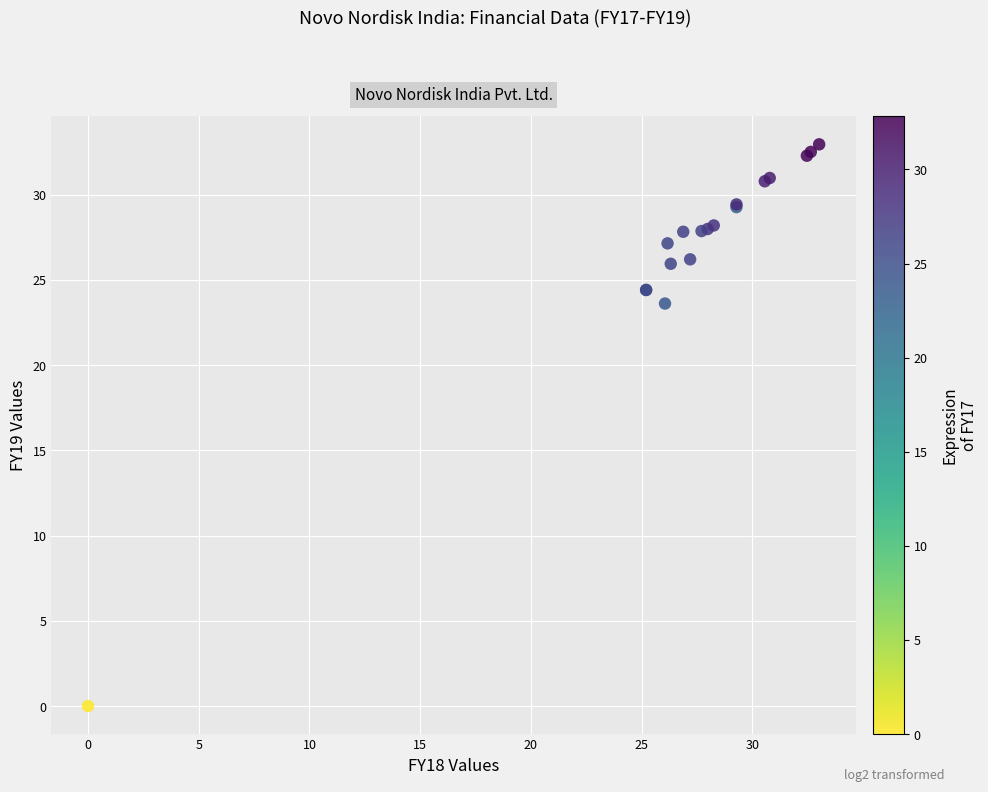

What Y value in the scatter plot is closest to 16?

23.6